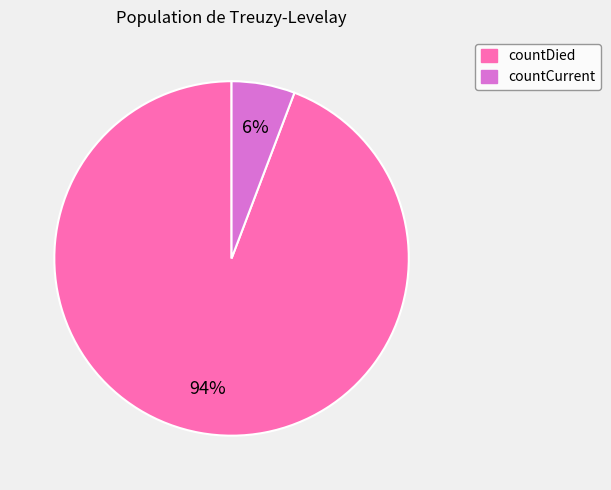

To the nearest percent, what is the difference between the countCurrent and countDied slice percentages?

88%